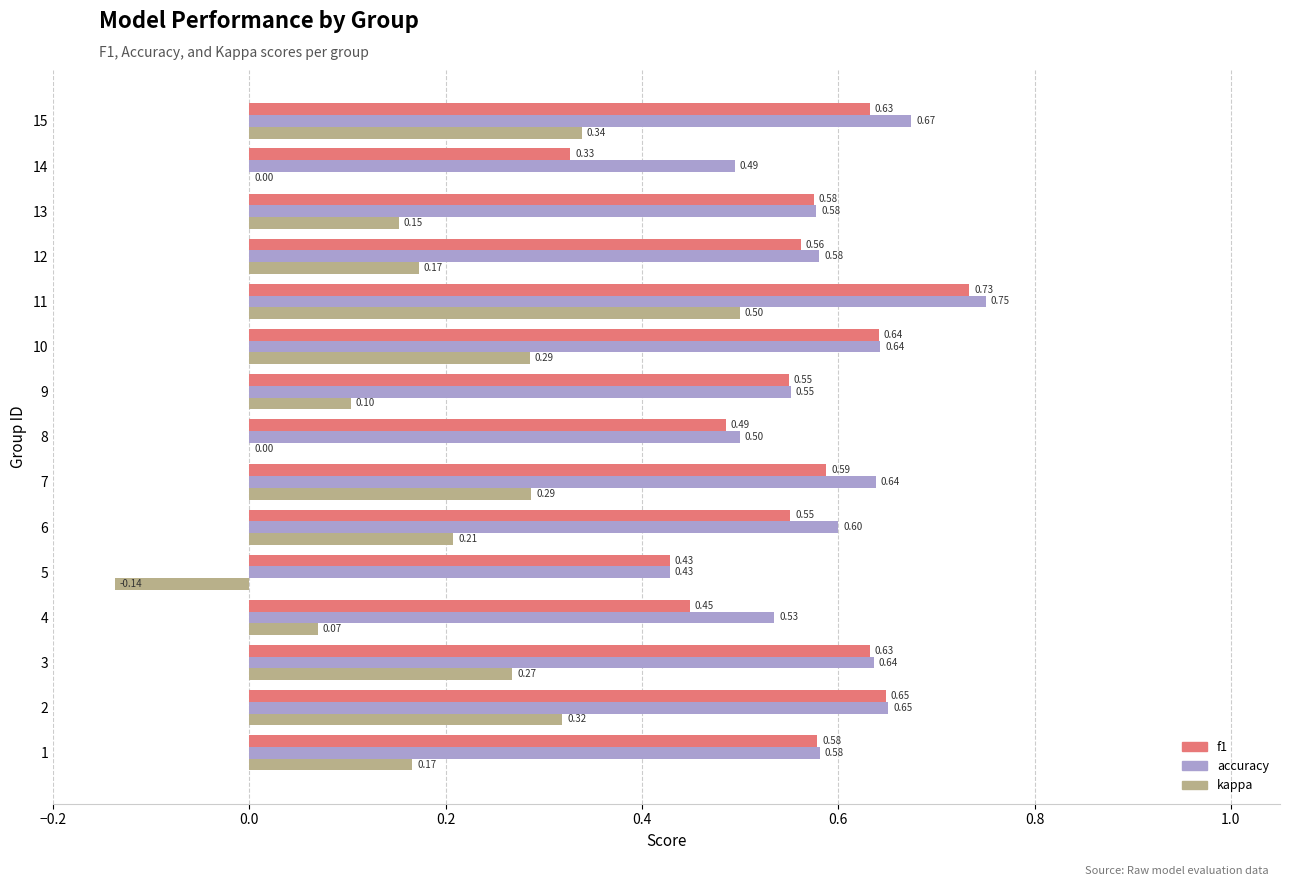

Which series has the largest total across all categories?

accuracy